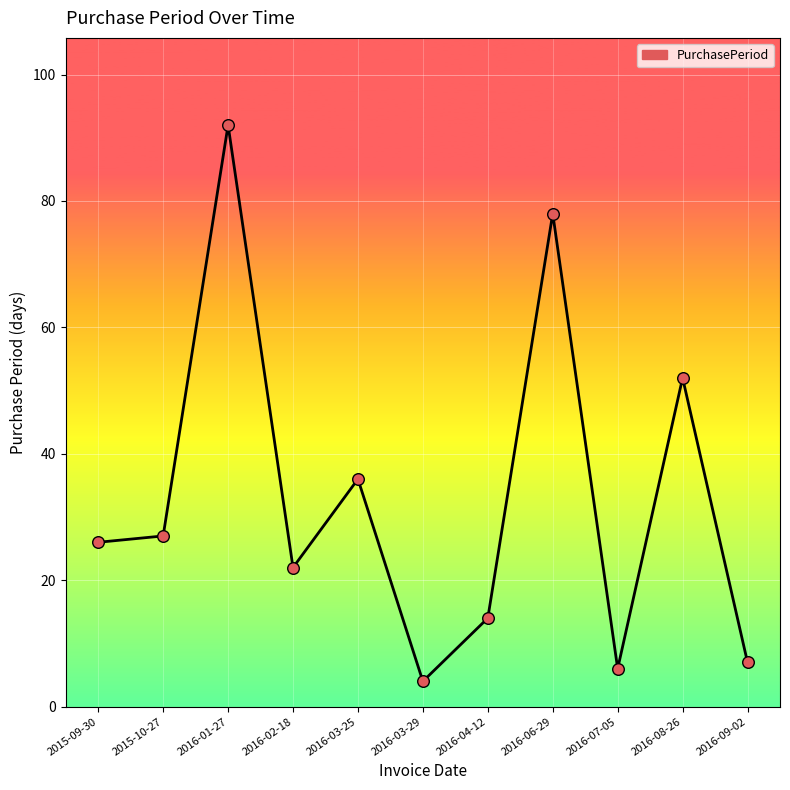

Approximately how many times larger is the value at 2016-01-27 compared to 2016-07-05?

15.3